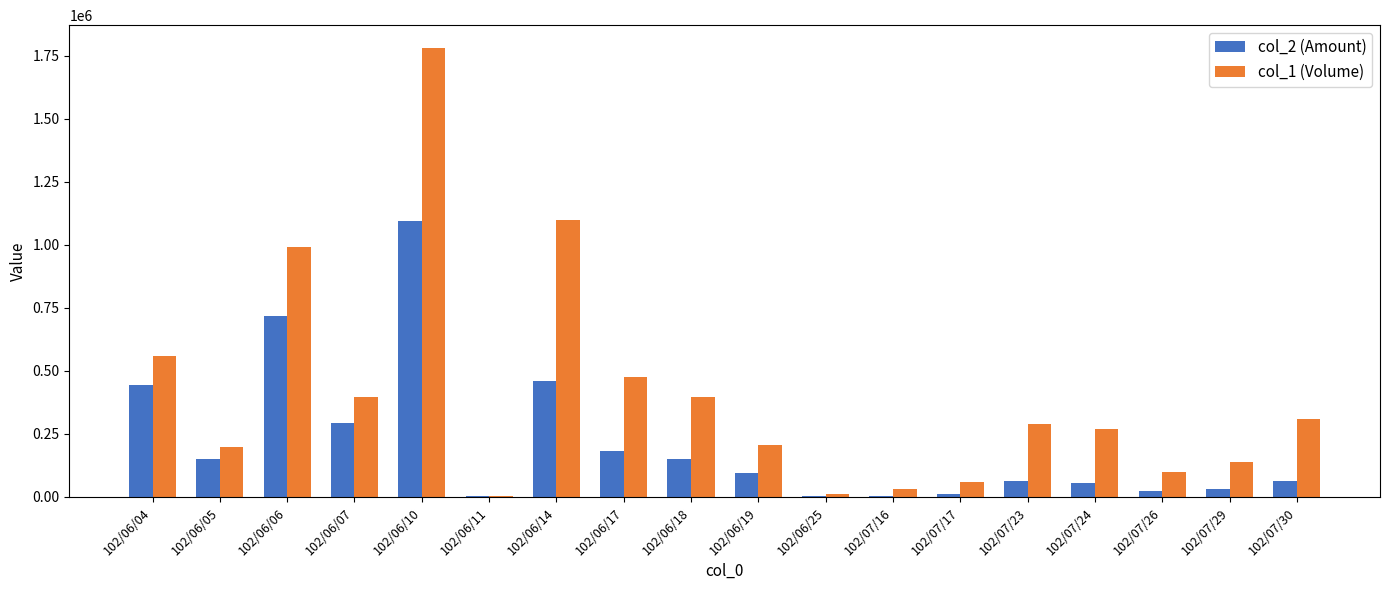

How many distinct data groups are displayed?

2